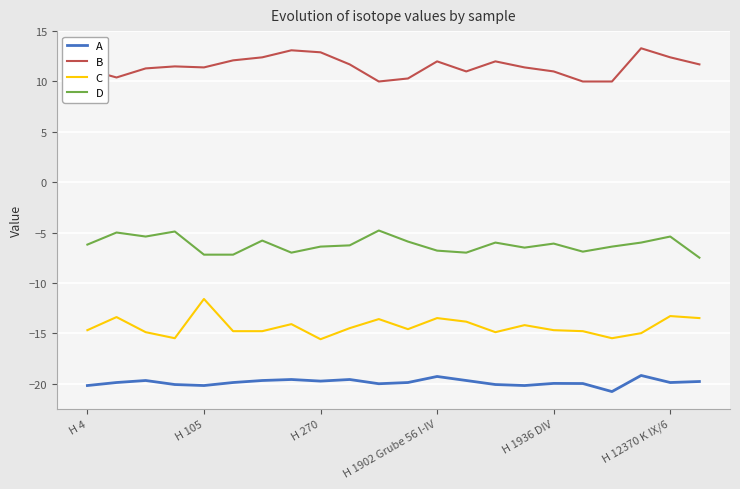

Count the number of categories in the chart.

22